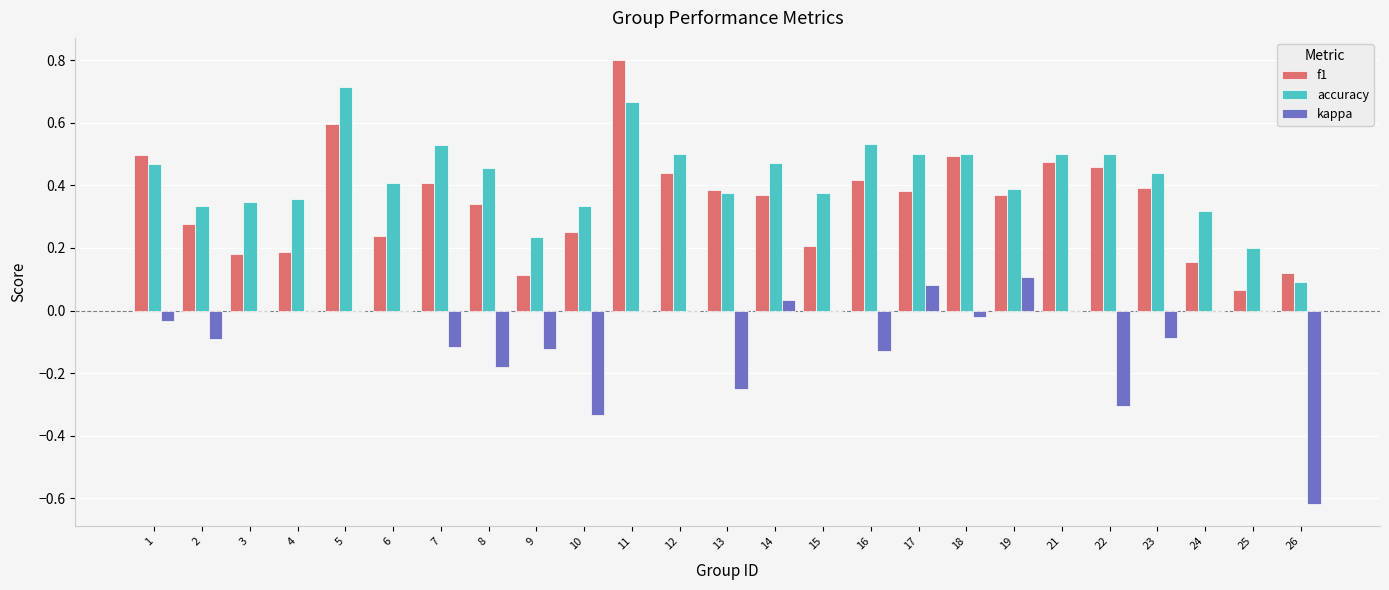

What is the sum of all f1 values?

8.6